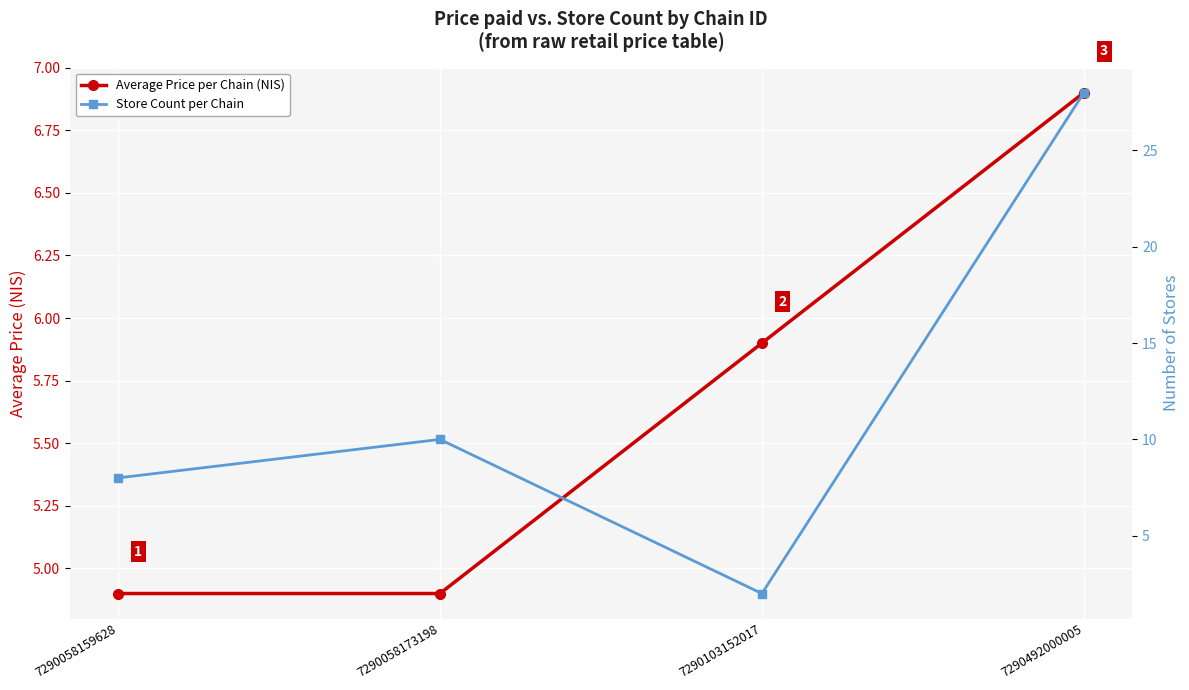

At which label is Average Price per Chain (NIS) closest to 5?

7290058159628